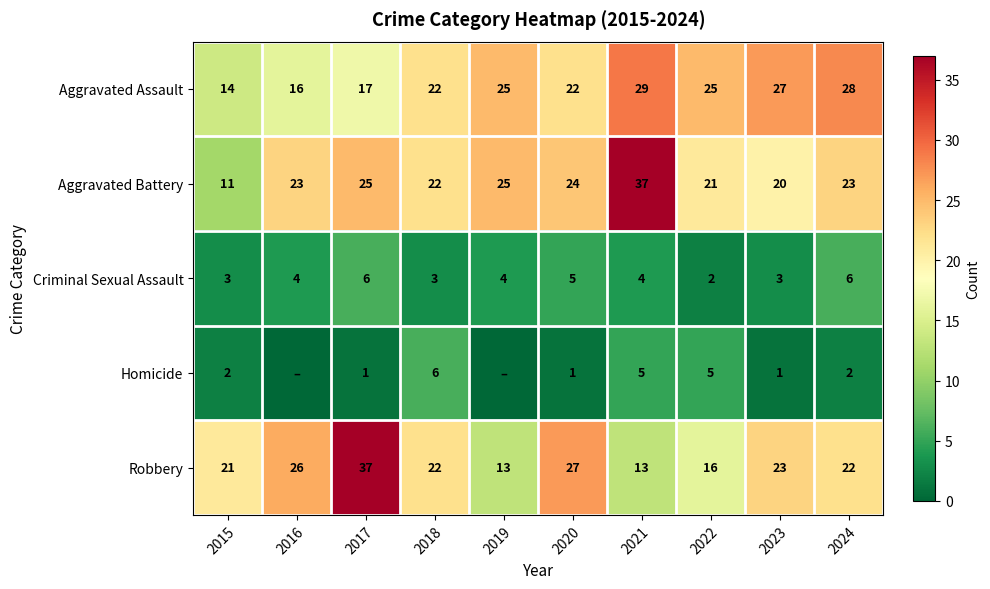

True or false: Criminal Sexual Assault has a value of 6 at 2019.

False